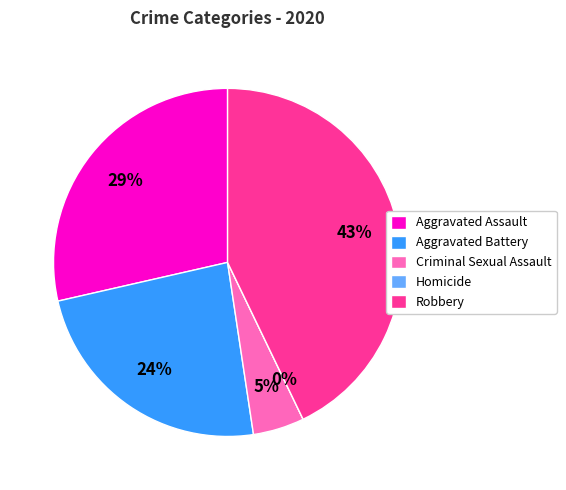

To the nearest percent, what is the difference between the largest and smallest slice percentages?

43%